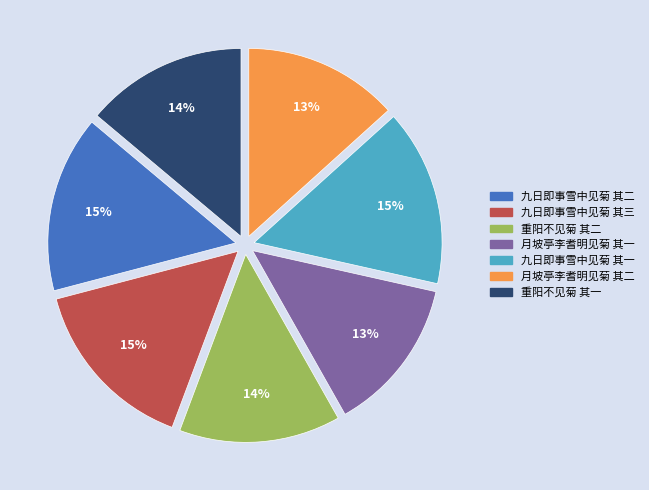

To the nearest percent, what portion does 九日即事雪中见菊 其二 represent?

15%